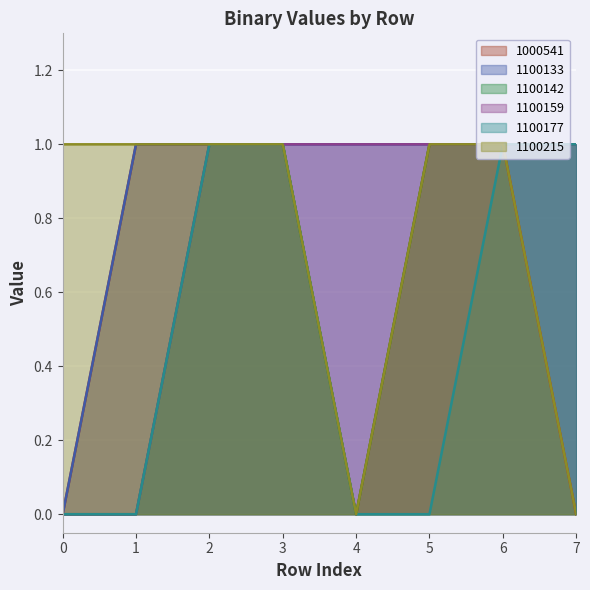

List the series in order of their peak value, lowest first.

1000541, 1100133, 1100142, 1100159, 1100177, 1100215